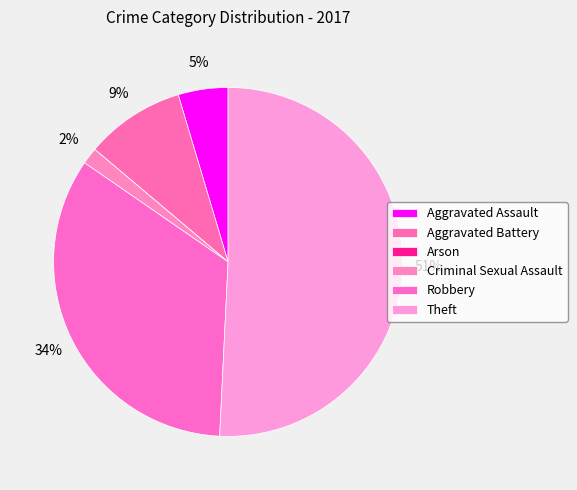

Count the number of slices in the pie.

6